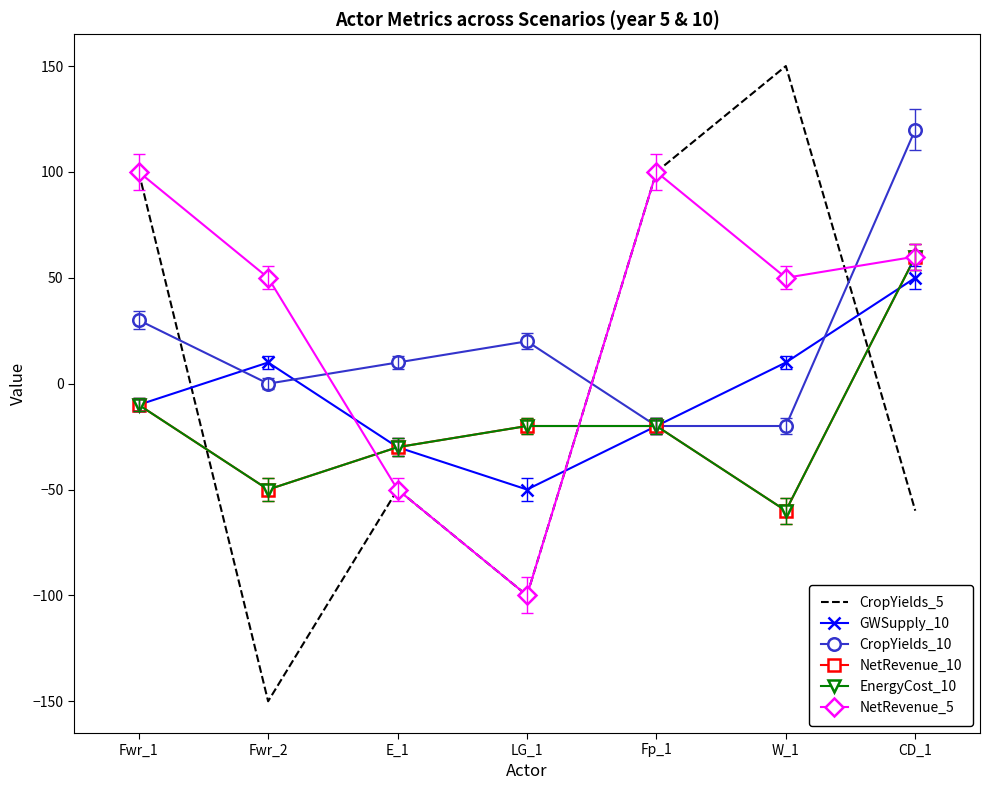

Reading right to left, list all the values displayed in this chart.

CropYields_5: CD_1=-60	W_1=150	Fp_1=100	LG_1=-100	E_1=-50	Fwr_2=-150	Fwr_1=100
GWSupply_10: CD_1=50	W_1=10	Fp_1=-20	LG_1=-50	E_1=-30	Fwr_2=10	Fwr_1=-10
CropYields_10: CD_1=120	W_1=-20	Fp_1=-20	LG_1=20	E_1=10	Fwr_2=0	Fwr_1=30
NetRevenue_10: CD_1=60	W_1=-60	Fp_1=-20	LG_1=-20	E_1=-30	Fwr_2=-50	Fwr_1=-10
EnergyCost_10: CD_1=60	W_1=-60	Fp_1=-20	LG_1=-20	E_1=-30	Fwr_2=-50	Fwr_1=-10
NetRevenue_5: CD_1=60	W_1=50	Fp_1=100	LG_1=-100	E_1=-50	Fwr_2=50	Fwr_1=100